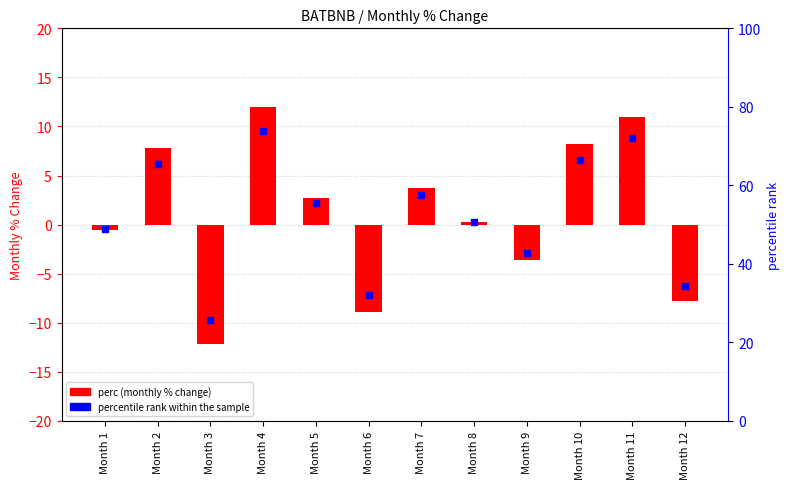

Which series has the widest spread of Y values?

percentile rank within the sample